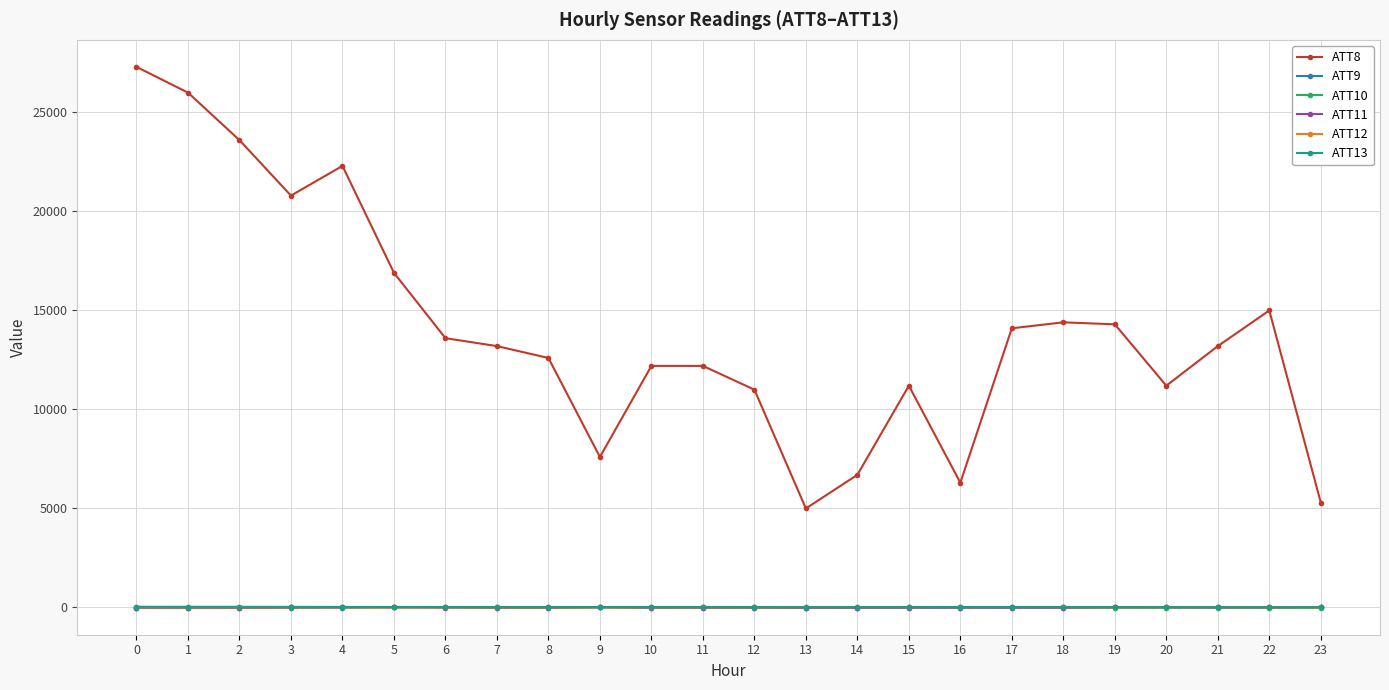

Which series has the largest range (max minus min)?

ATT8